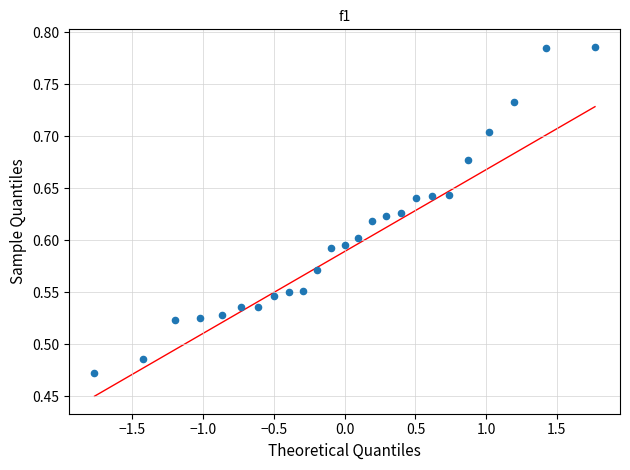

What is the range of X values (max minus min)?

3.5